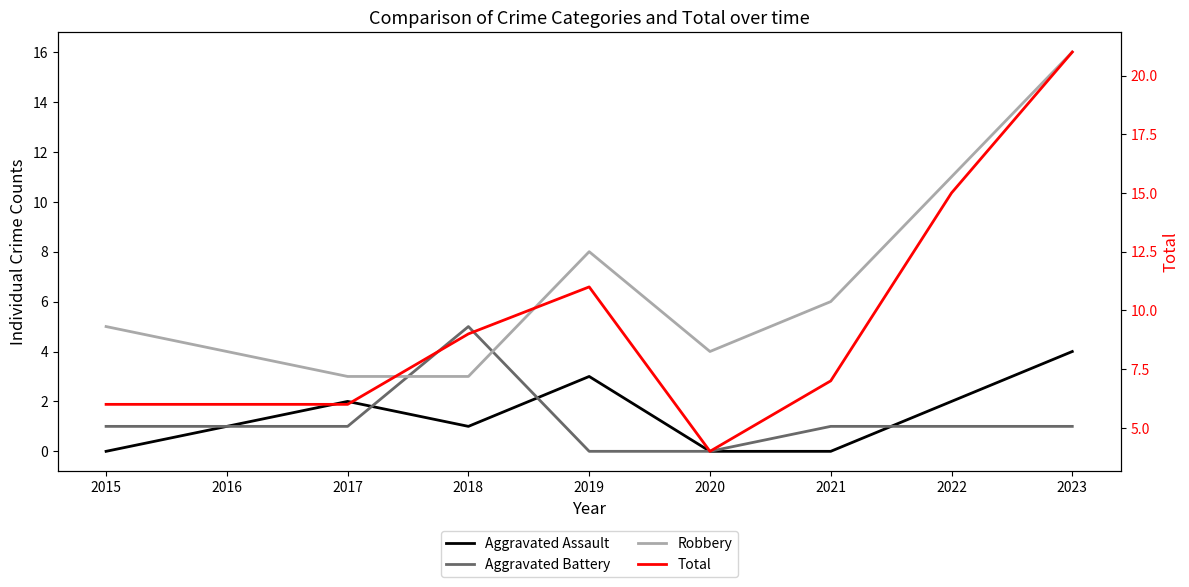

How many lines are shown in the chart?

4